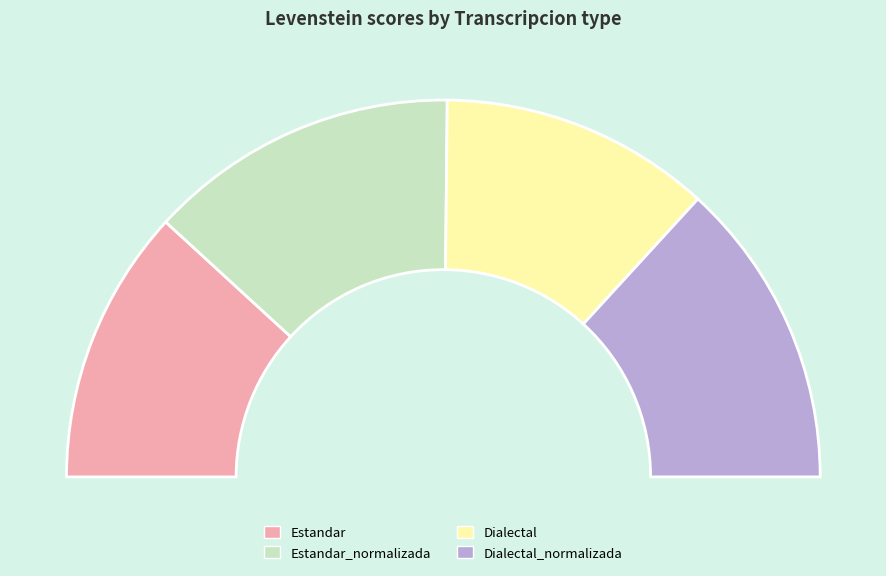

What percentage is NOT represented by Dialectal?

76.7%